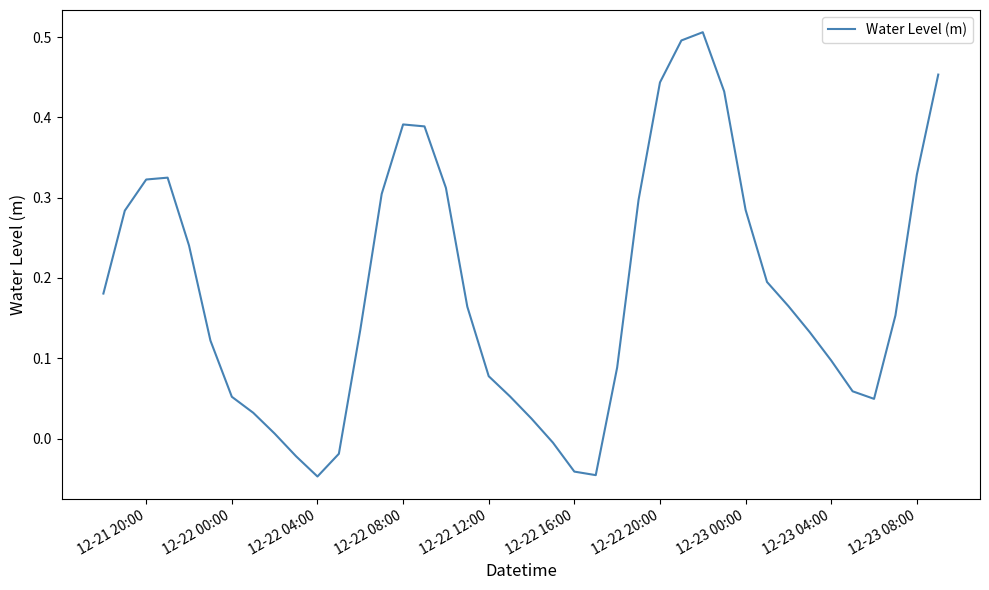

What is the difference between the maximum and minimum values?

0.6